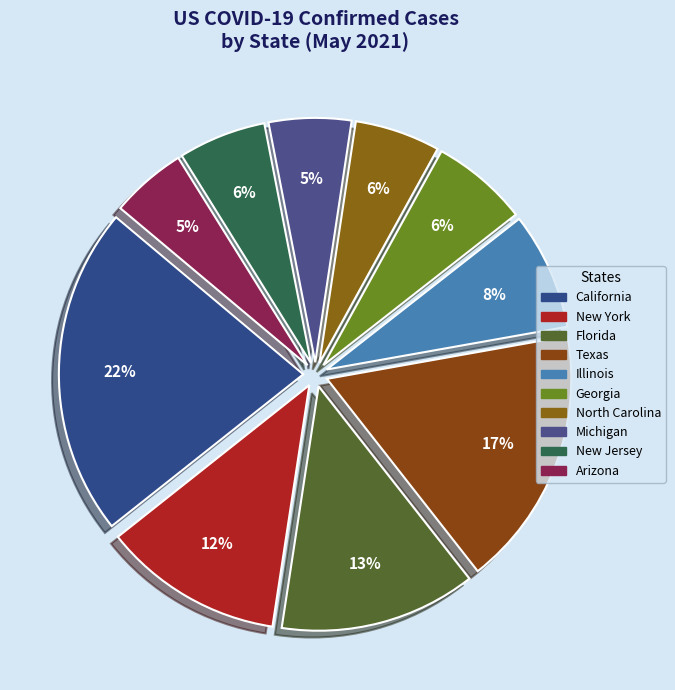

Rank the categories by value from lowest to highest.

Arizona, Michigan, North Carolina, New Jersey, Georgia, Illinois, New York, Florida, Texas, California